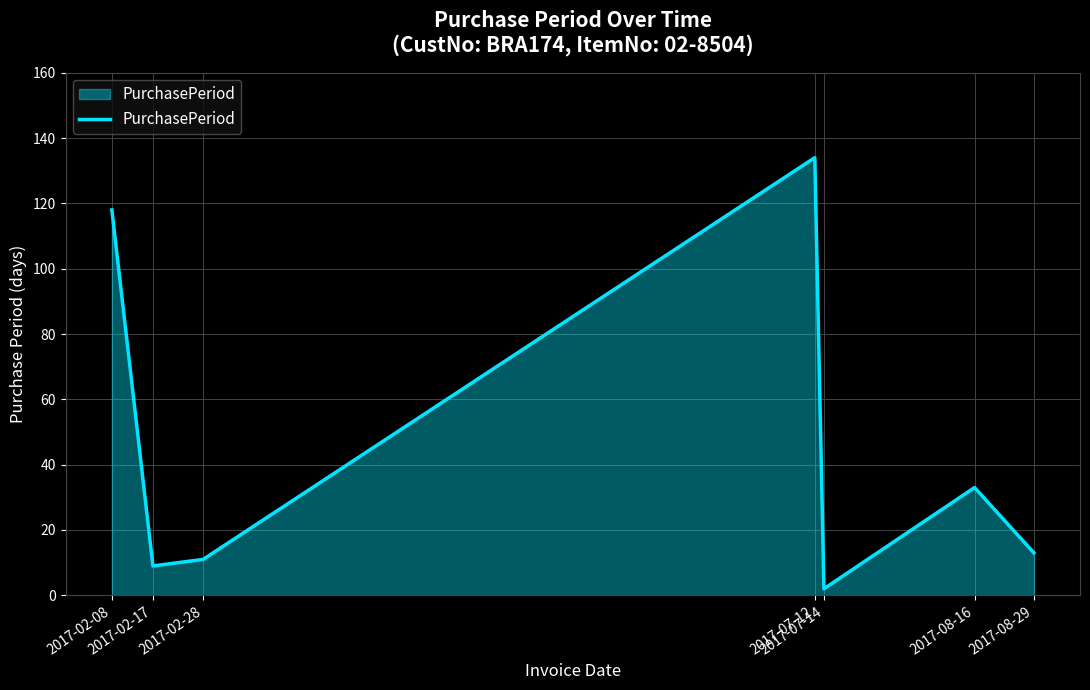

What is the greatest value displayed?

134